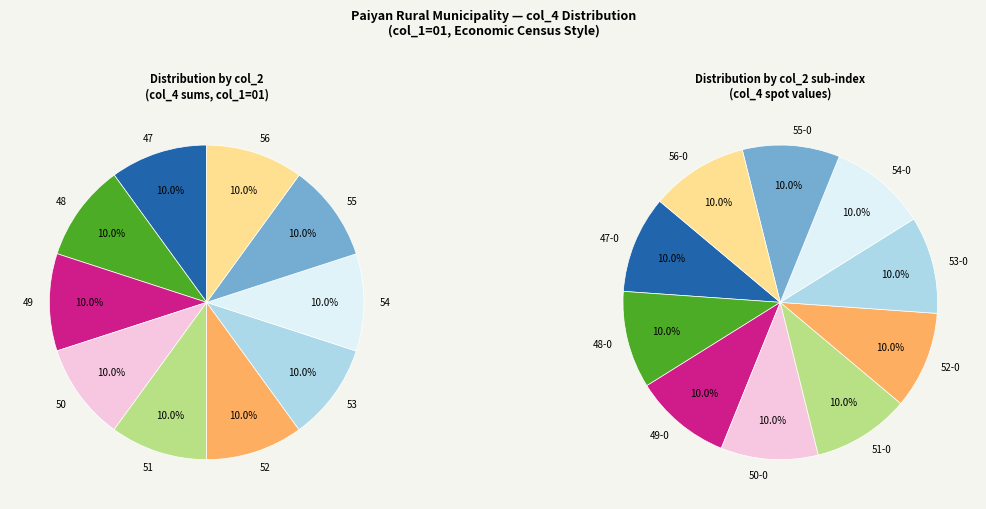

The 48 slice represents 10% of the pie. True or false?

True